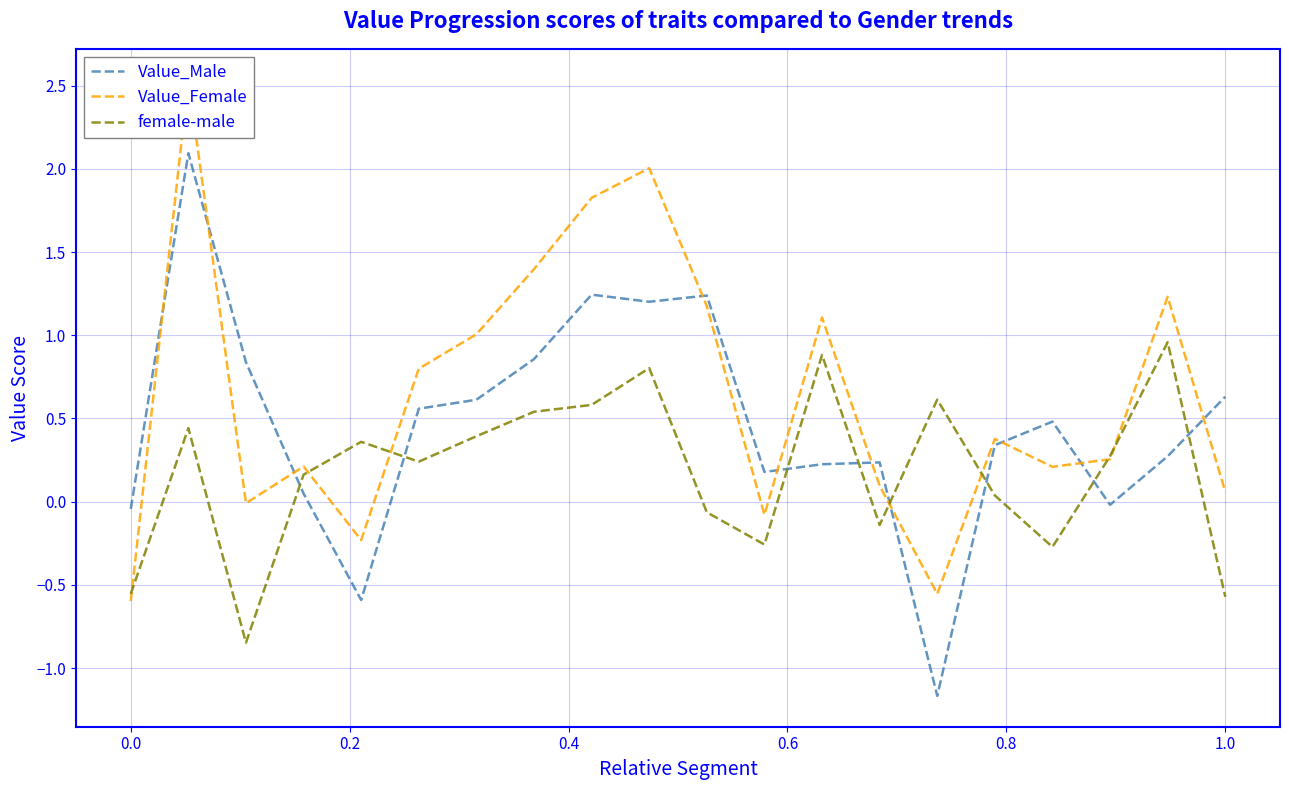

How many positive values does the Value_Male series have?

16